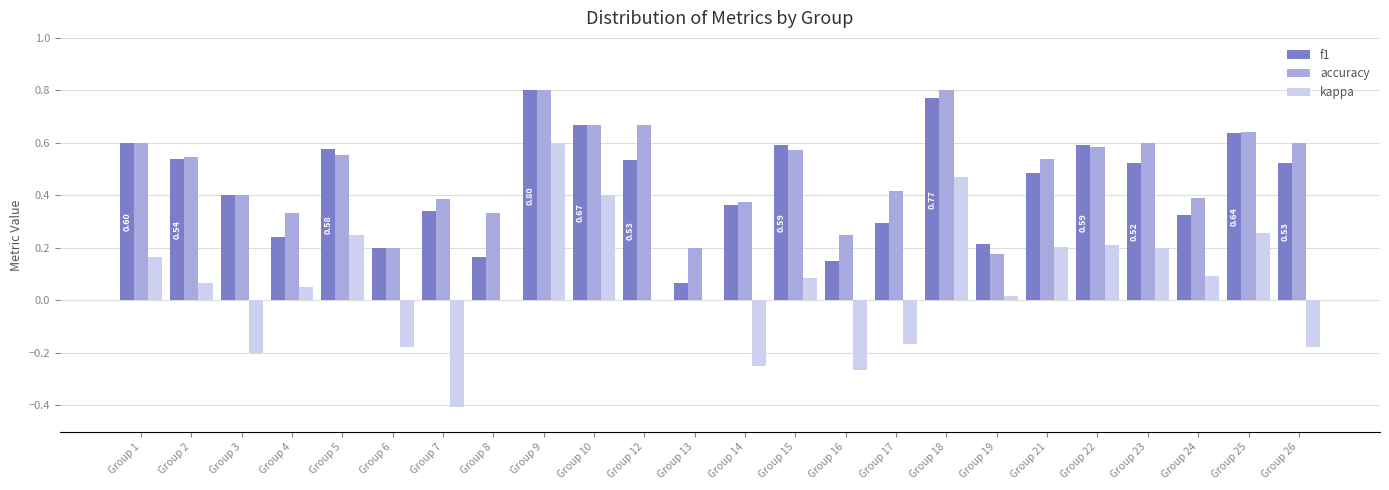

Between Group 1 and Group 18, which series saw the biggest shift?

kappa